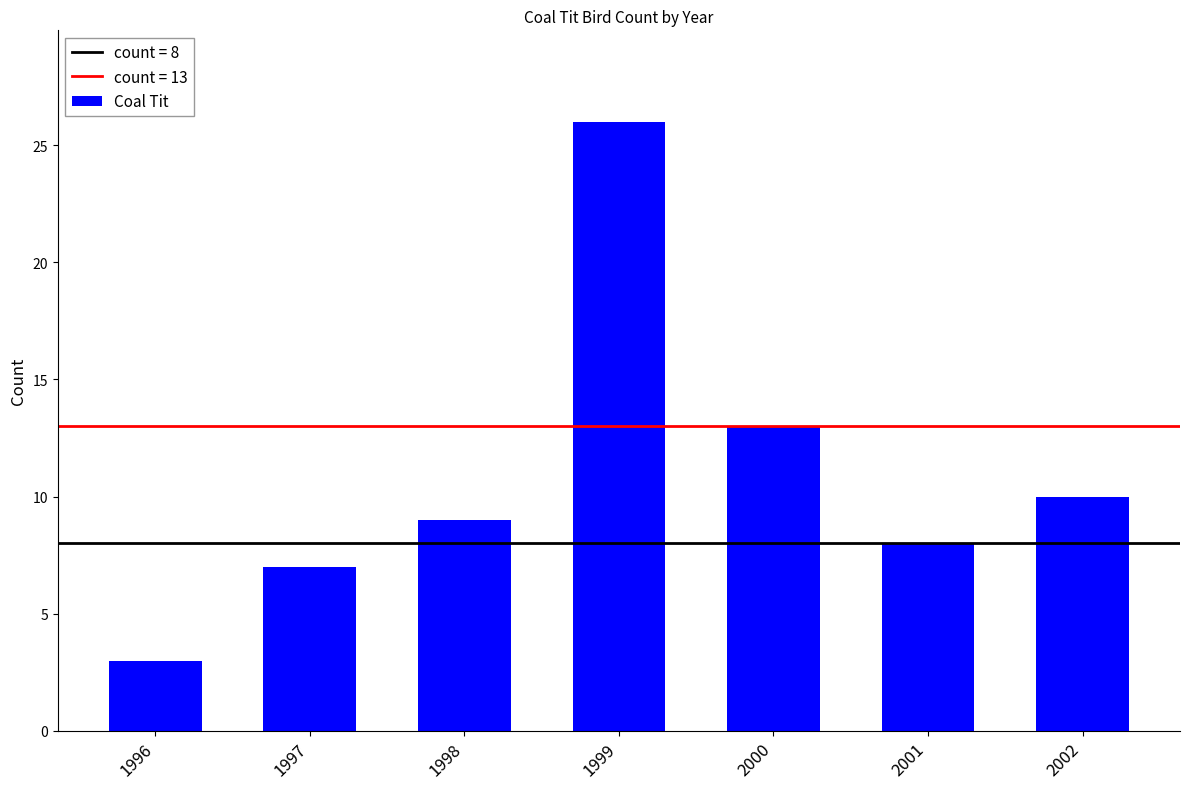

List the labels in order of value, largest first.

1999, 2000, 2002, 1998, 2001, 1997, 1996